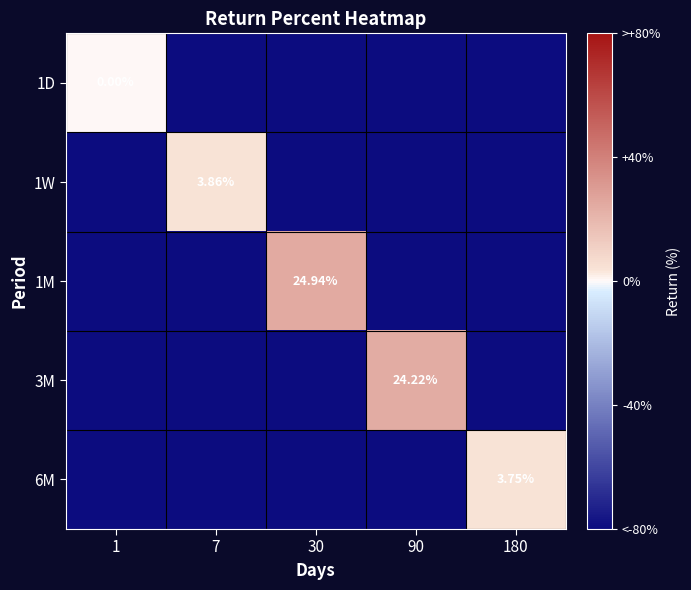

At which category does the chart reach its minimum across all series?

7